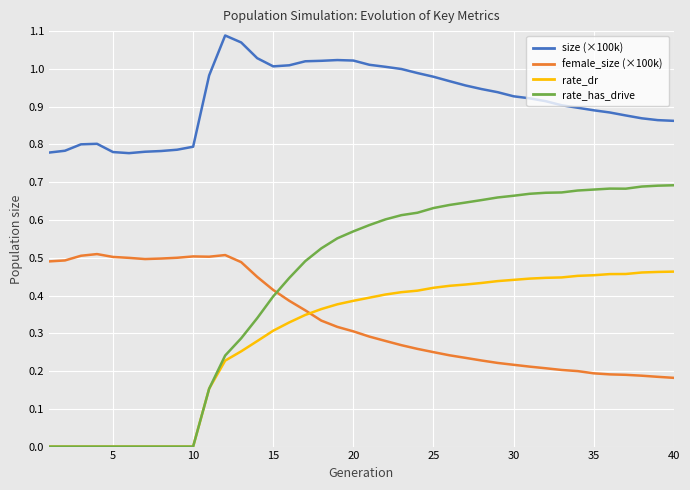

What is the sum of all size (×100k) values?

36.7